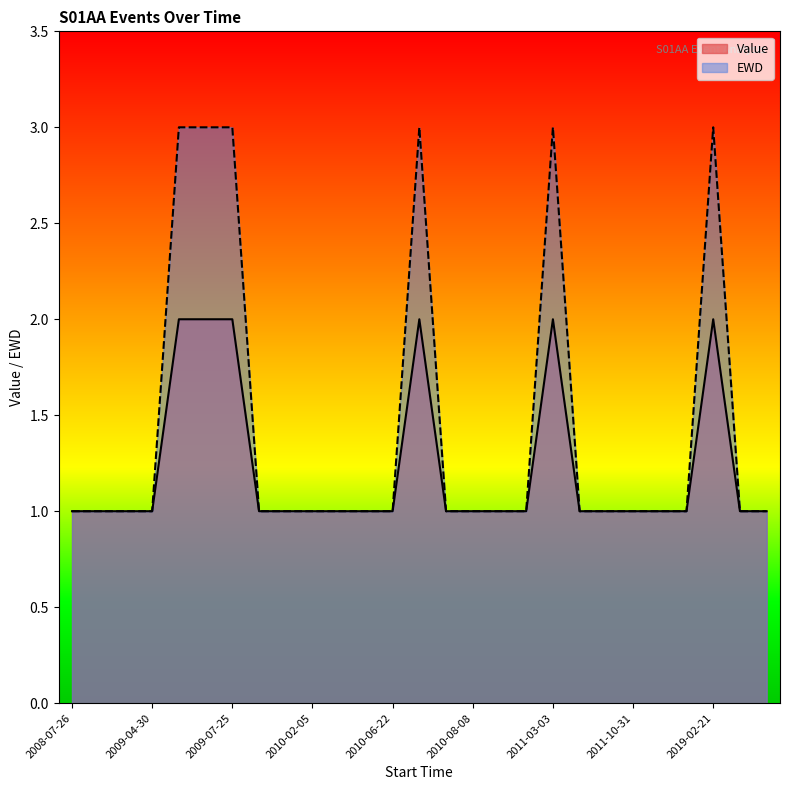

What is the label of the 23rd point from the right?

2009-06-23